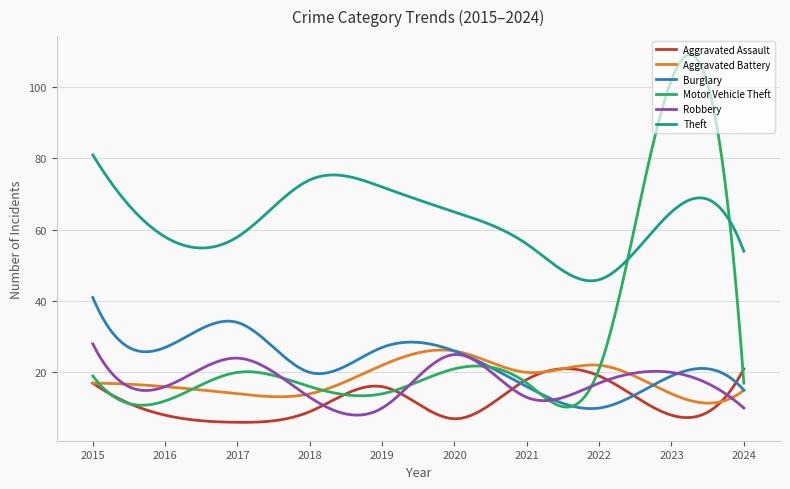

True or false: Theft and Aggravated Battery intersect in this chart.

False